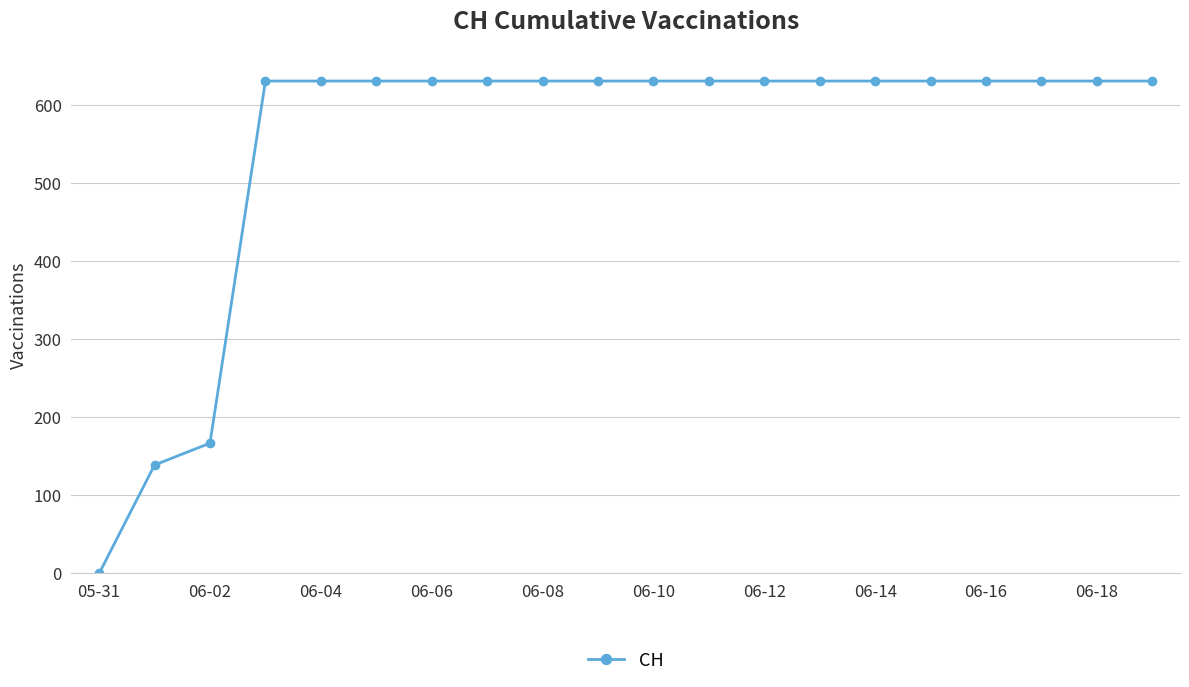

How many values are above zero?

19